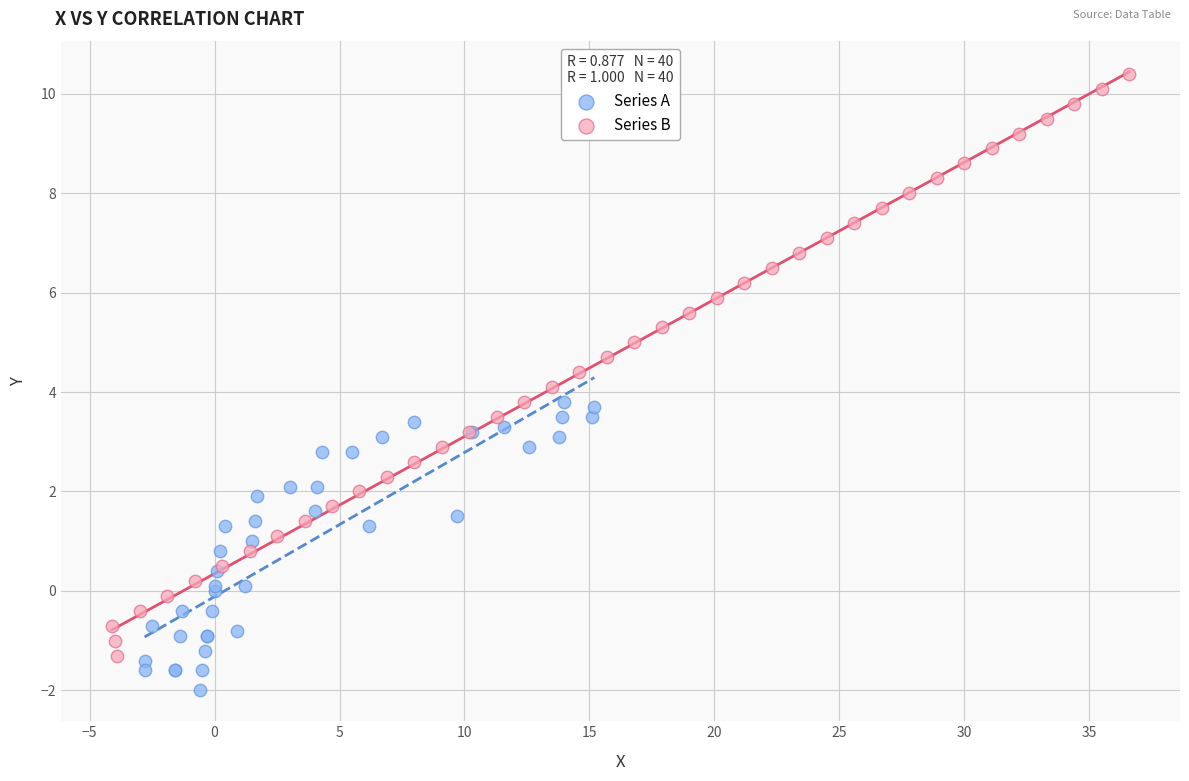

Which series contains the lowest Y value?

Series A